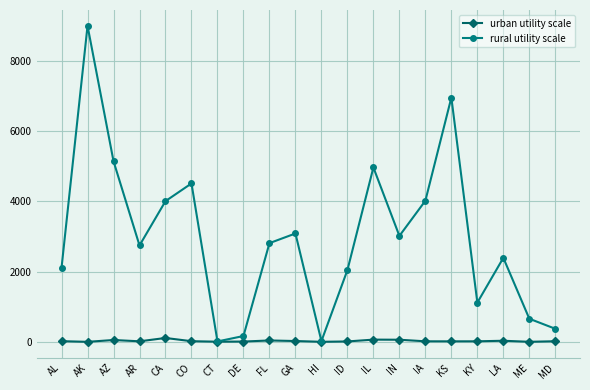

Count the number of categories in the chart.

20